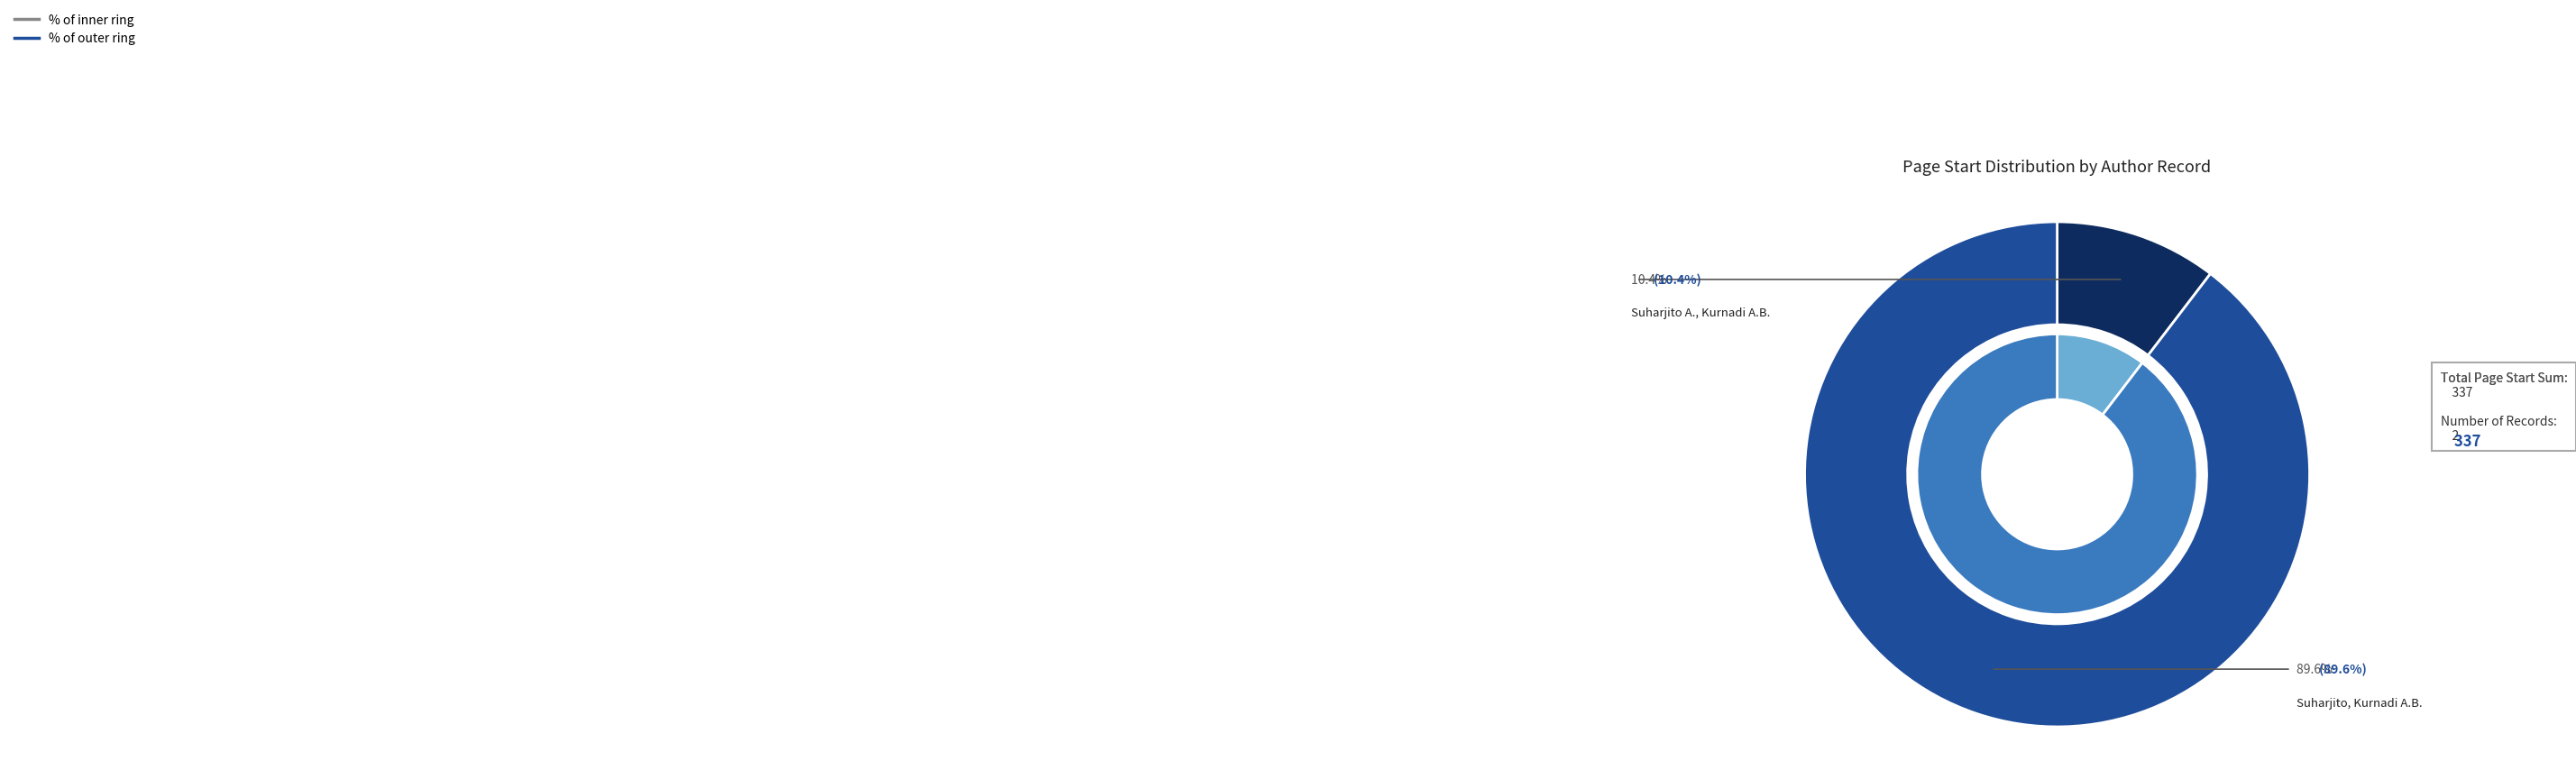

Which slice represents more than half of the pie?

Suharjito, Kurnadi A.B.